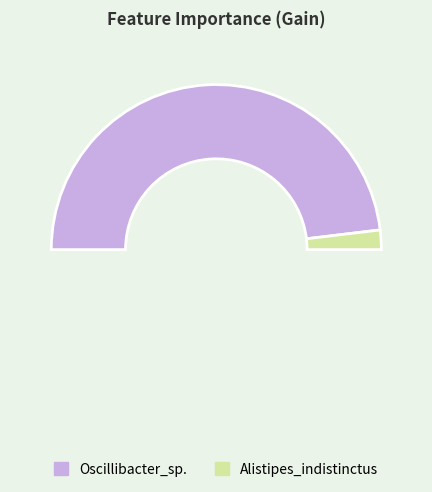

What is the change in value from Oscillibacter_sp. to Alistipes_indistinctus?

-0.7